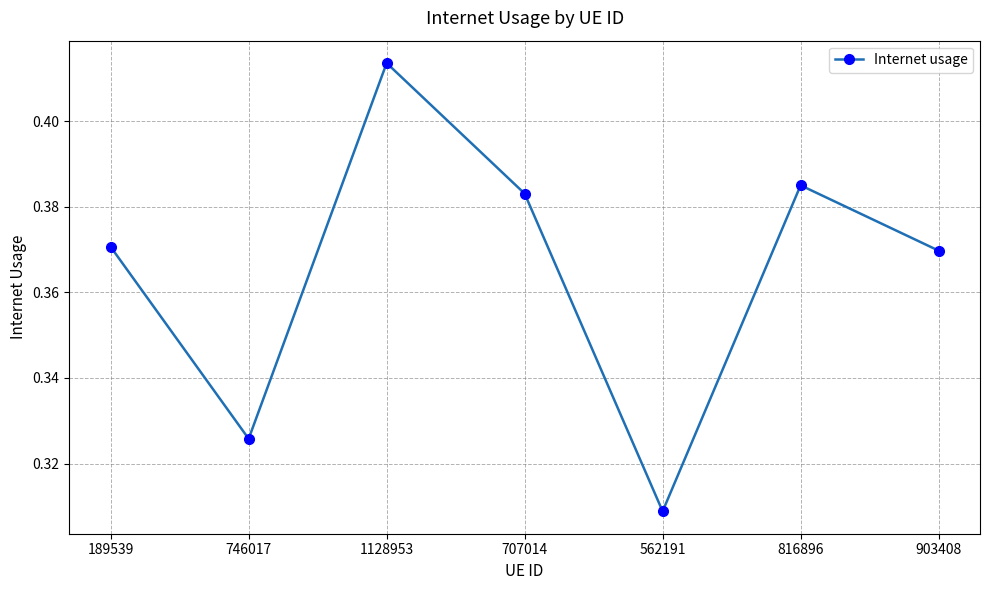

Which label corresponds to the smallest value in the chart?

562191